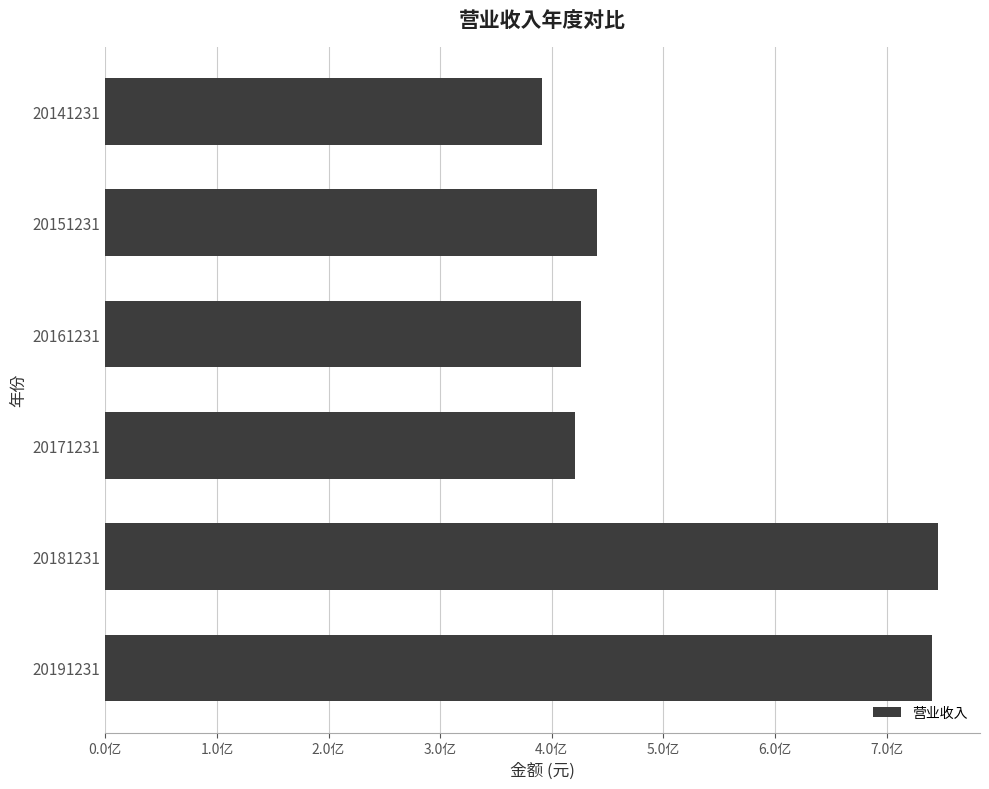

Are the bars horizontal?

Yes